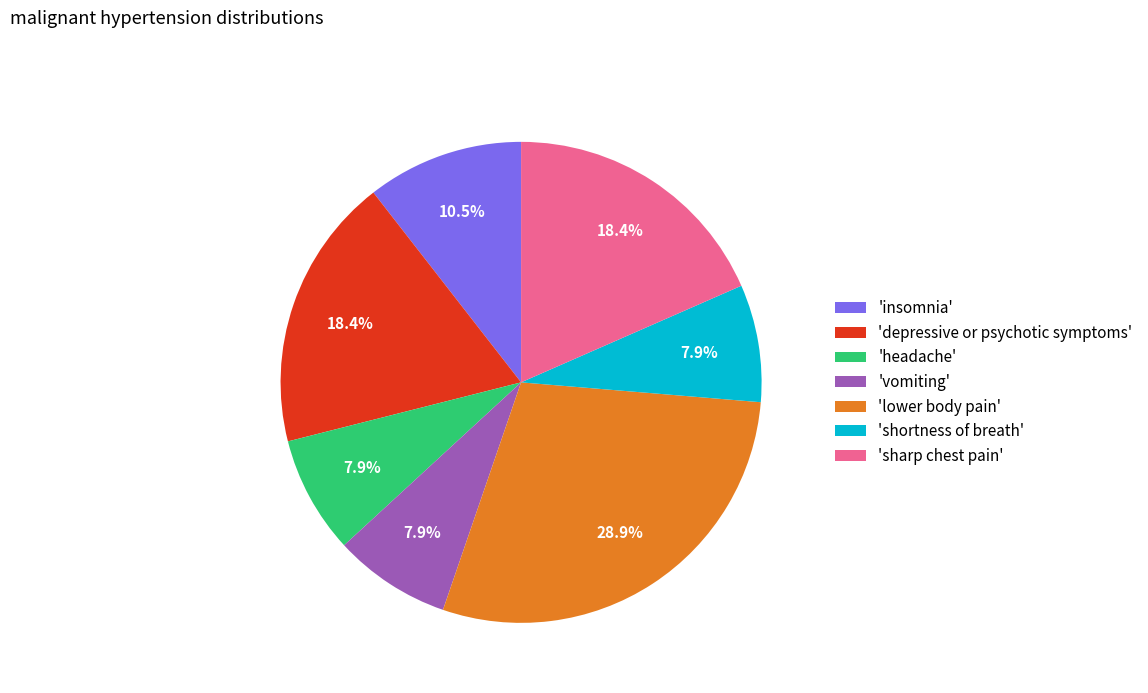

How many segments does this pie chart have?

7